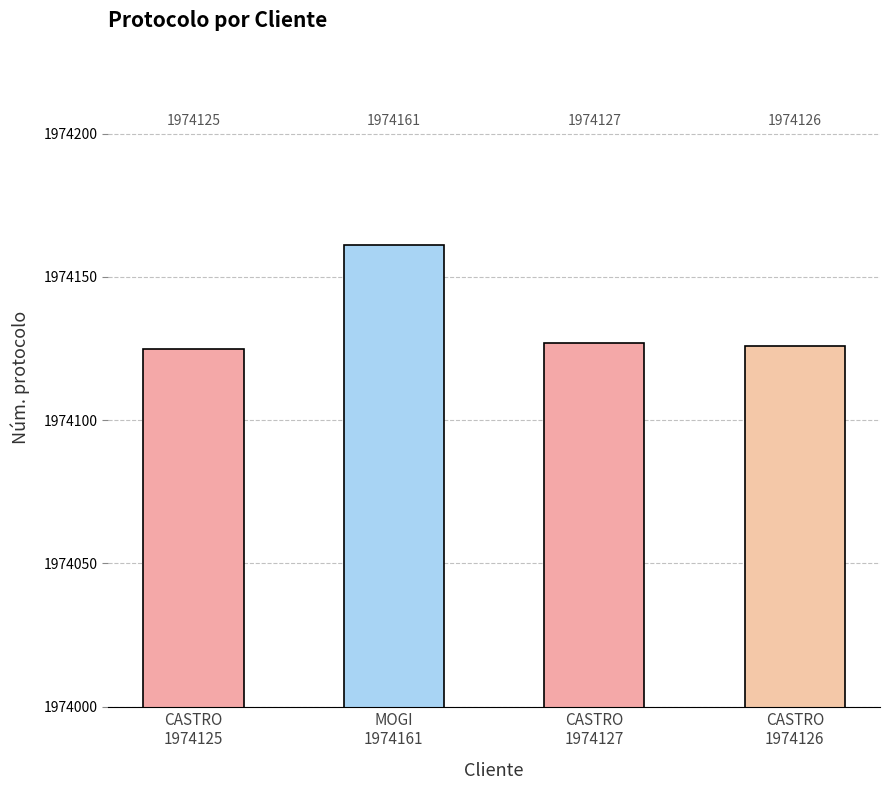

What is the ratio of the value at MOGI
1974161 to the value at CASTRO
1974127?

1.0